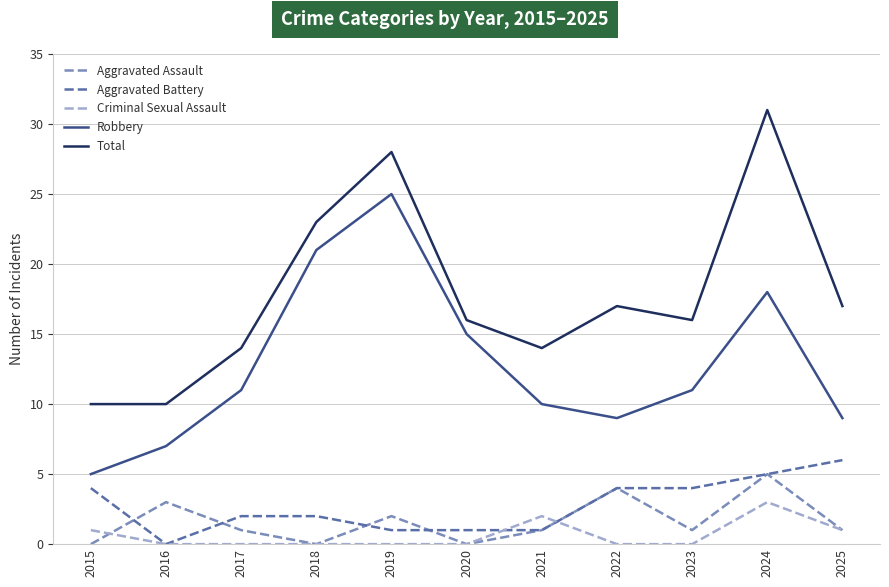

Reading right to left, what are all the values shown in this chart?

Aggravated Assault: 1	5	1	4	1	0	2	0	1	3	0
Aggravated Battery: 6	5	4	4	1	1	1	2	2	0	4
Criminal Sexual Assault: 1	3	0	0	2	0	0	0	0	0	1
Robbery: 9	18	11	9	10	15	25	21	11	7	5
Total: 17	31	16	17	14	16	28	23	14	10	10